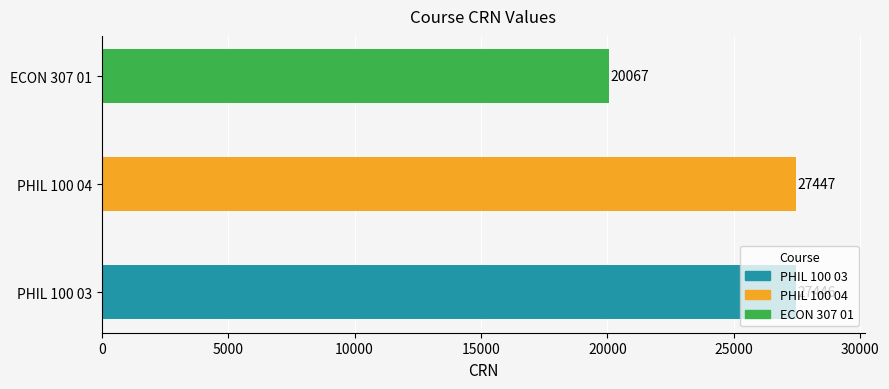

Does the chart contain stacked bars?

No